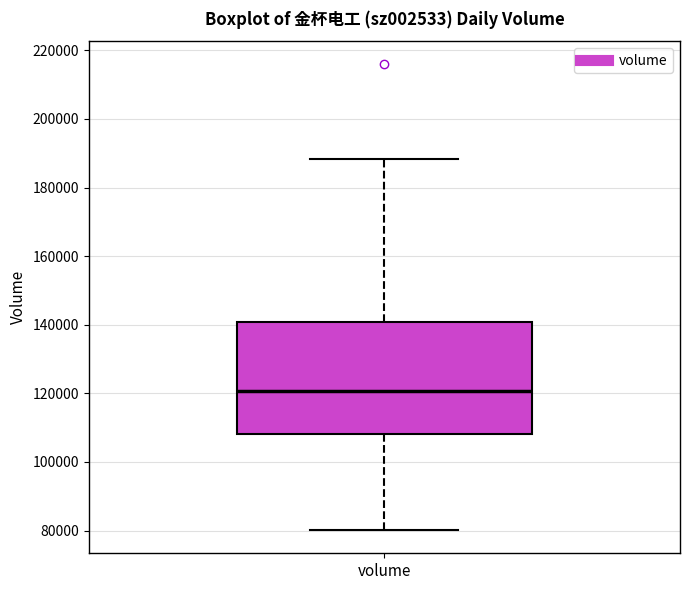

Read this box plot against the y-axis: the position of the median line, the range covered by the box, and the ends of both whiskers. The values are not printed on the chart, so give them approximately, as read against the axis.

median 120000, box 108000 to 140000, whiskers 80000 to 188000